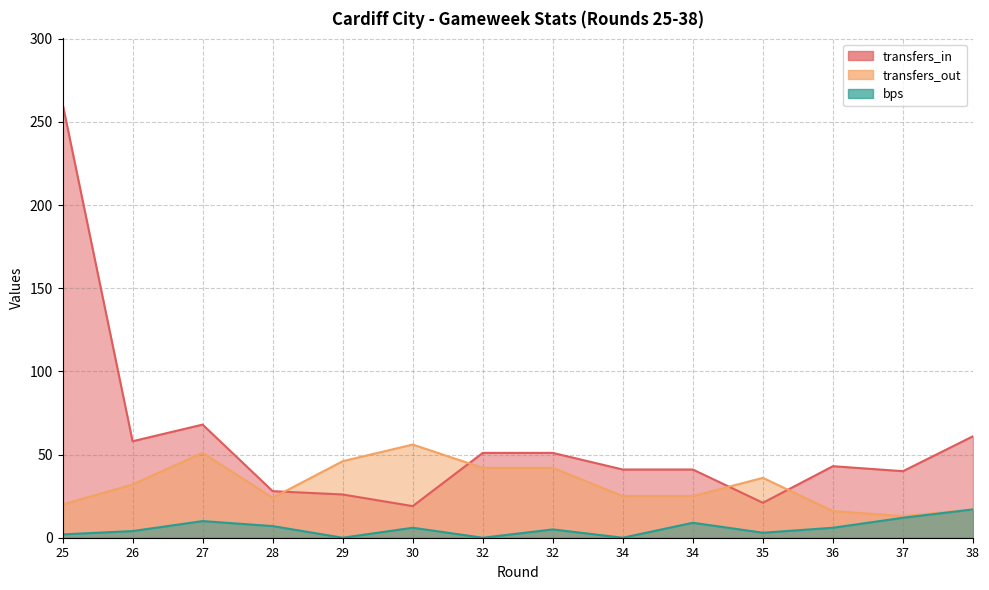

Reading left to right, extract all data points from this chart.

transfers_in: 25=261	26=58	27=68	28=28	29=26	30=19	32=51	32=51	34=41	34=41	35=21	36=43	37=40	38=61
transfers_out: 25=20	26=32	27=51	28=24	29=46	30=56	32=42	32=42	34=25	34=25	35=36	36=16	37=13	38=17
bps: 25=2	26=4	27=10	28=7	29=0	30=6	32=0	32=5	34=0	34=9	35=3	36=6	37=12	38=17